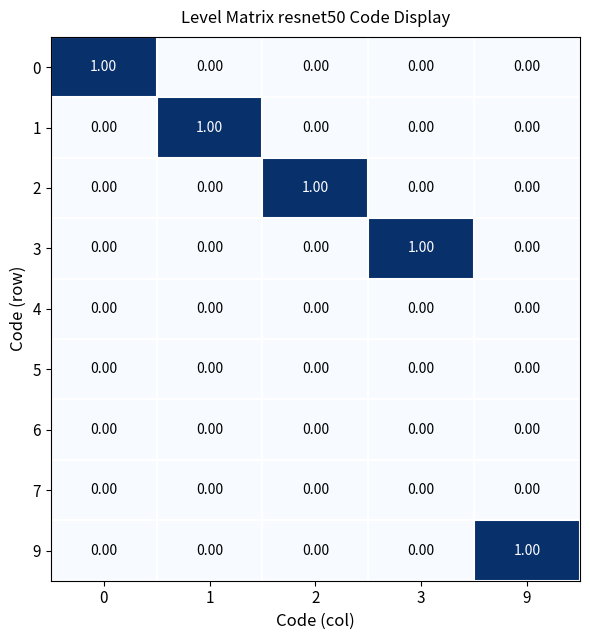

At how many categories does at least one series exceed 0?

5